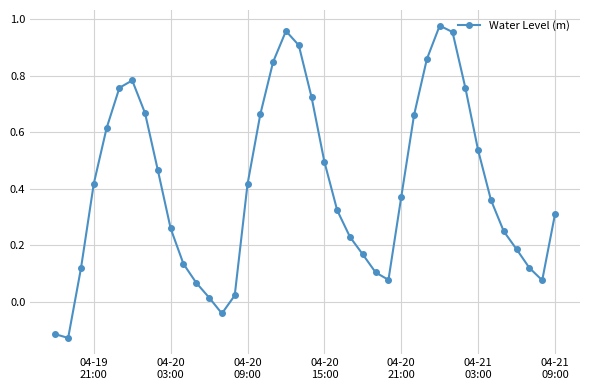

What is the sum of all values?

16.4